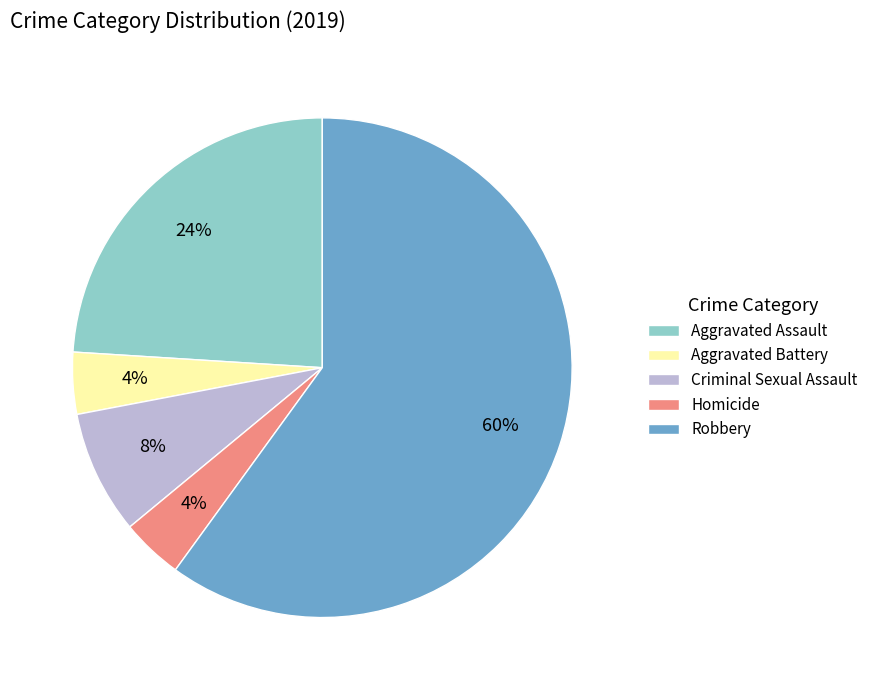

Is there a majority slice in this chart?

Yes